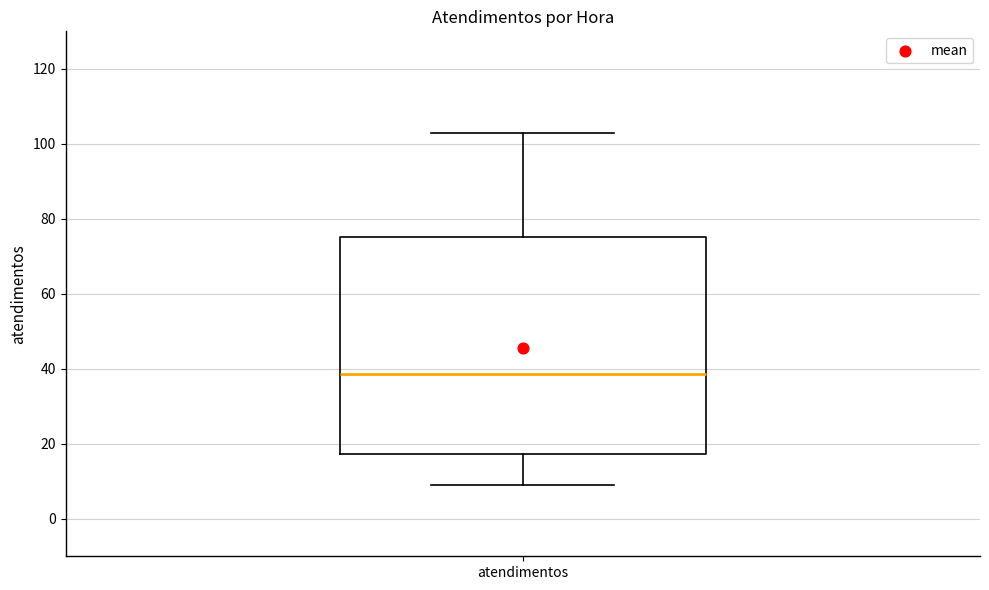

Transcribe this box plot: give where the median line is, the range the box spans, and where the two whiskers end, as read against the y-axis. The values are not printed on the chart, so give them approximately, as read against the axis.

median 38, box 18 to 76, whiskers 10 to 104